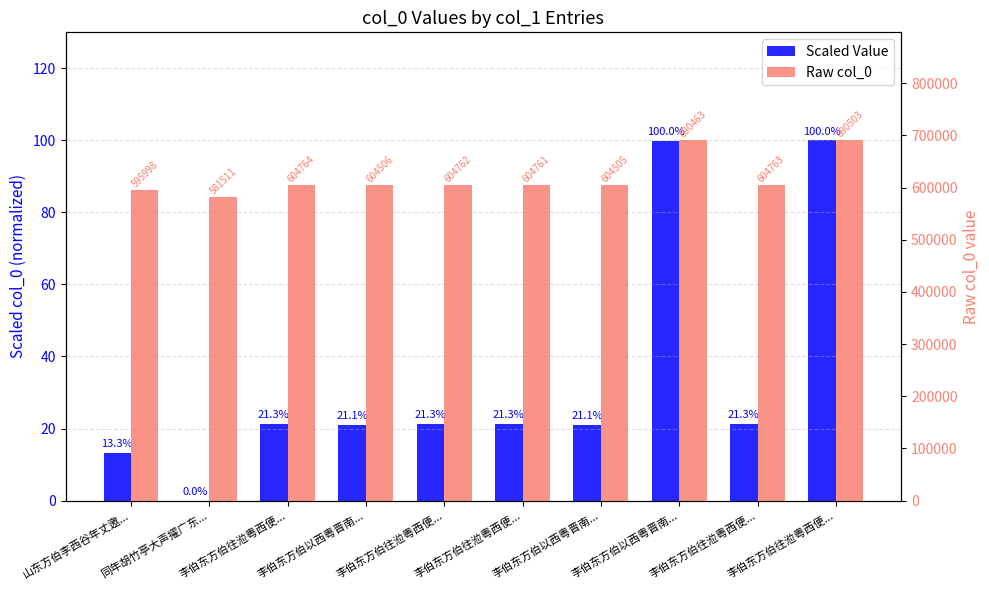

Rank the series by their maximum value, from lowest to highest.

Scaled Value, Raw col_0